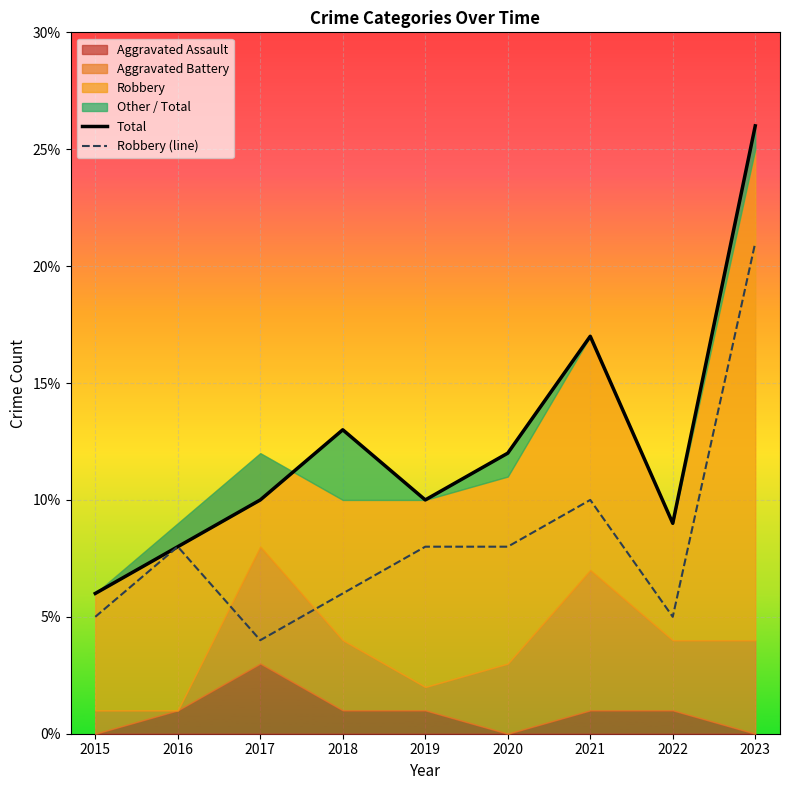

What is the difference between the maximum and minimum values in the Robbery (line) series?

17